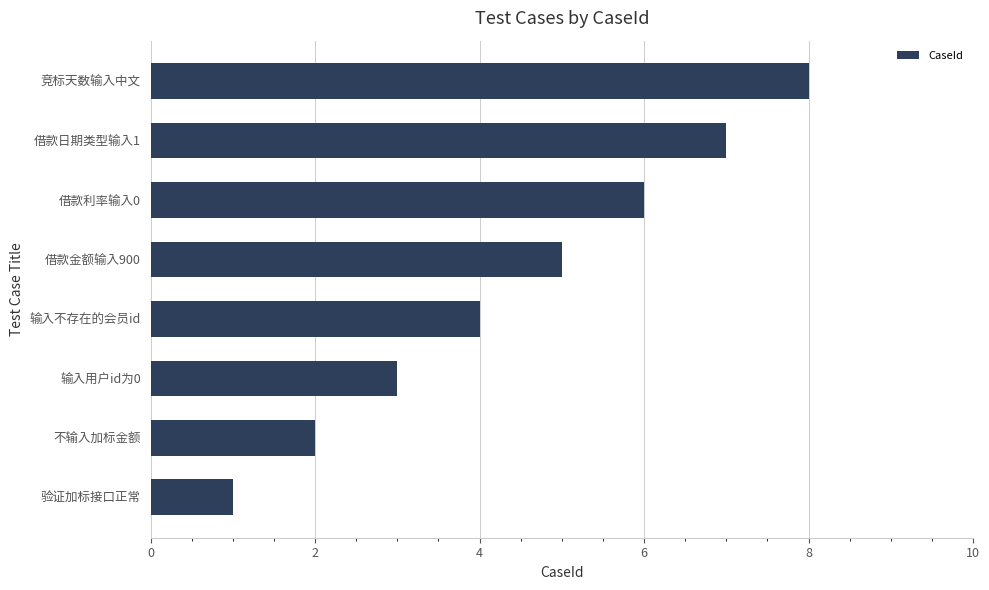

What is the change in value from 输入用户id为0 to 竞标天数输入中文?

+5